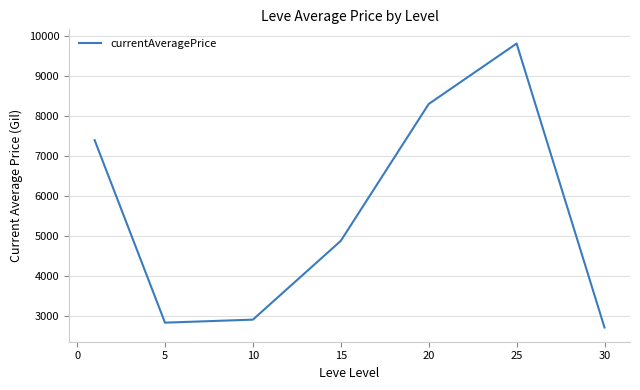

What is the smallest value displayed?

2712.8